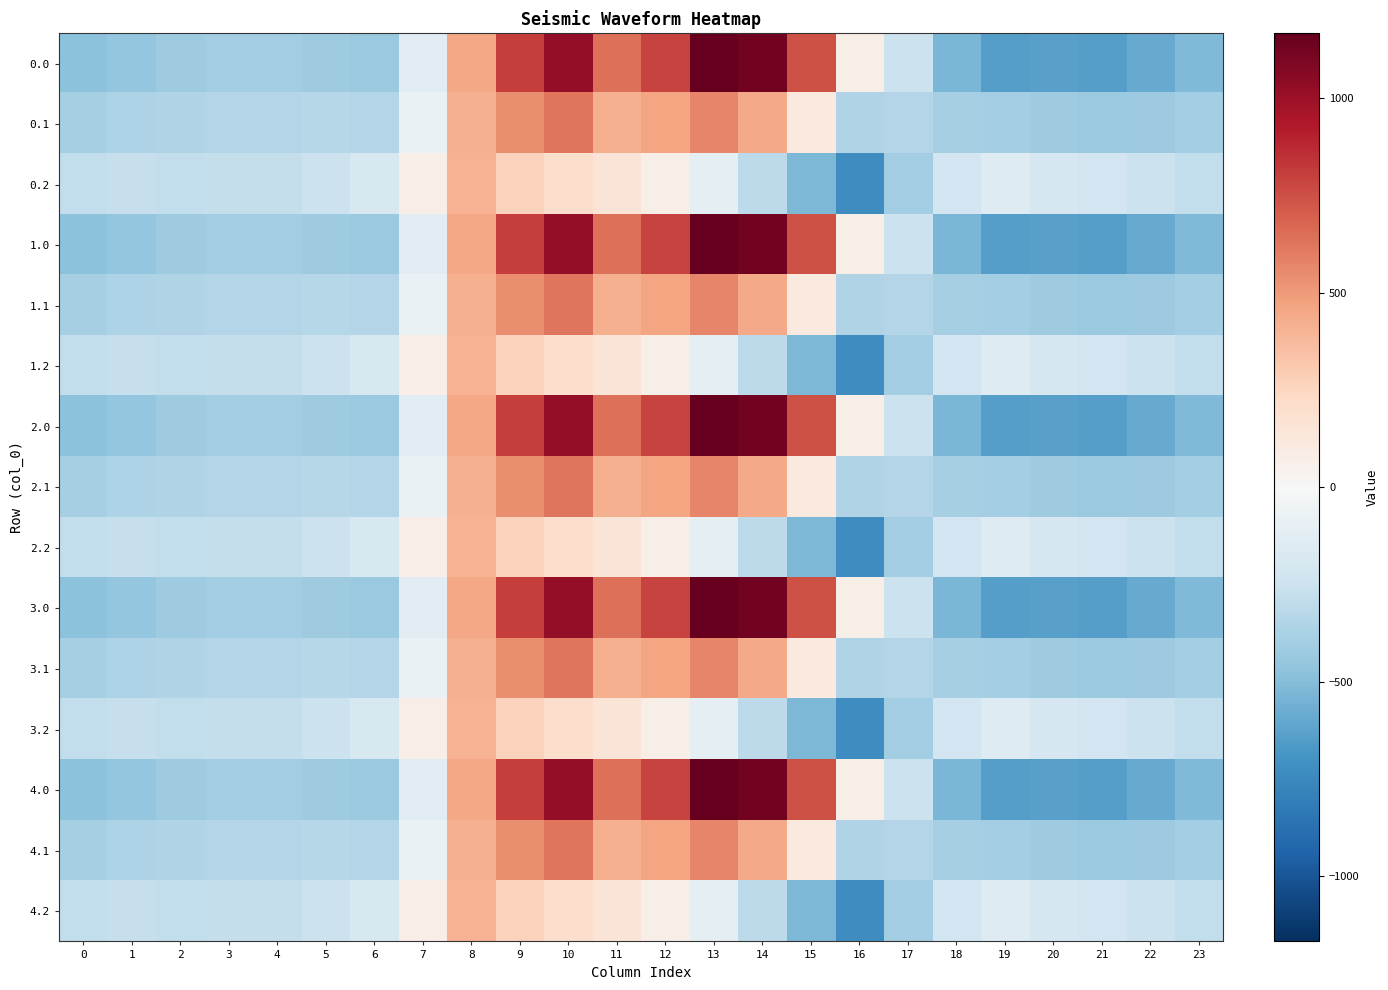

What is the greatest value displayed?

1167.2